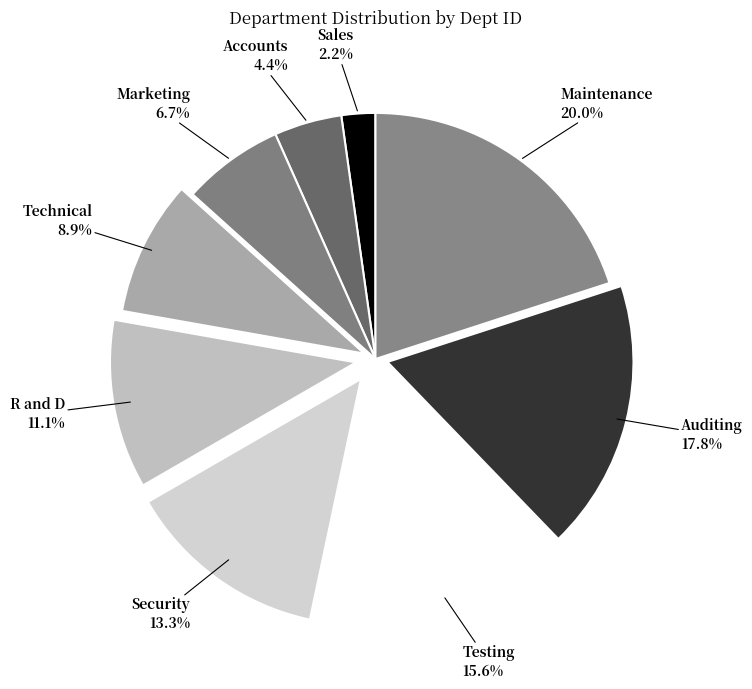

Is it true that R and D is 11% of the pie?

True